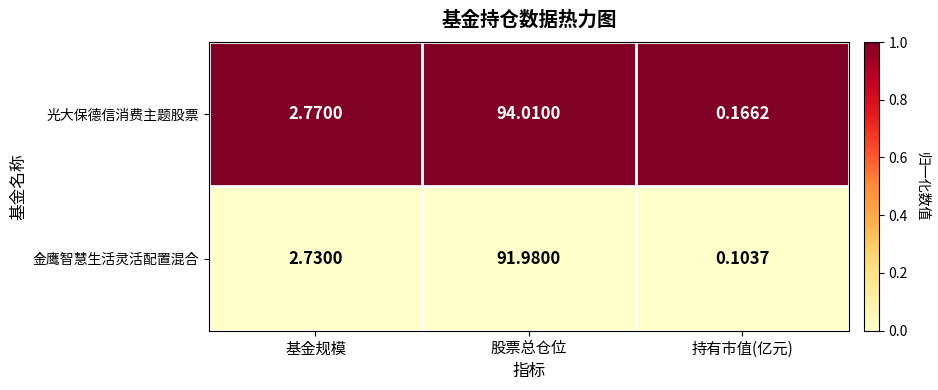

Which label corresponds to the largest value in the chart?

股票总仓位